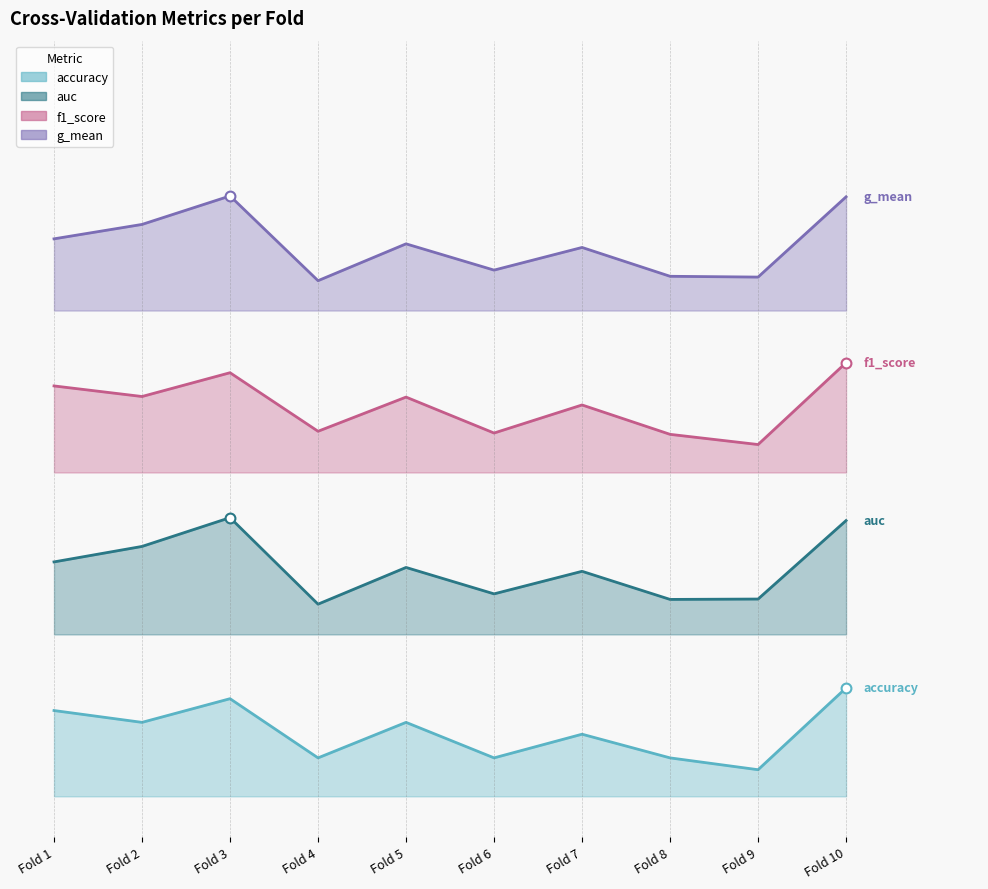

What is the total value across all series at Fold 2?

4.0